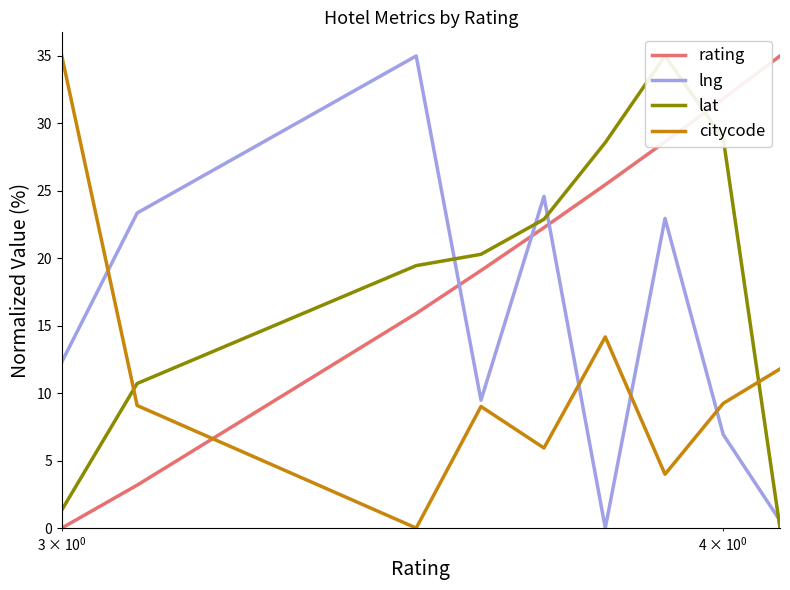

How many lines are shown in the chart?

4